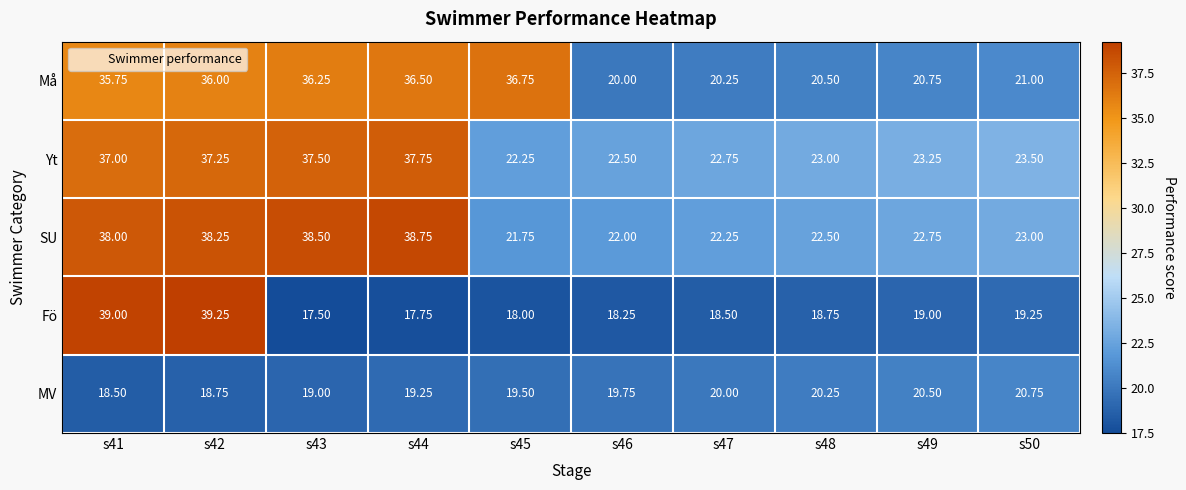

Count the number of data series in this chart.

5